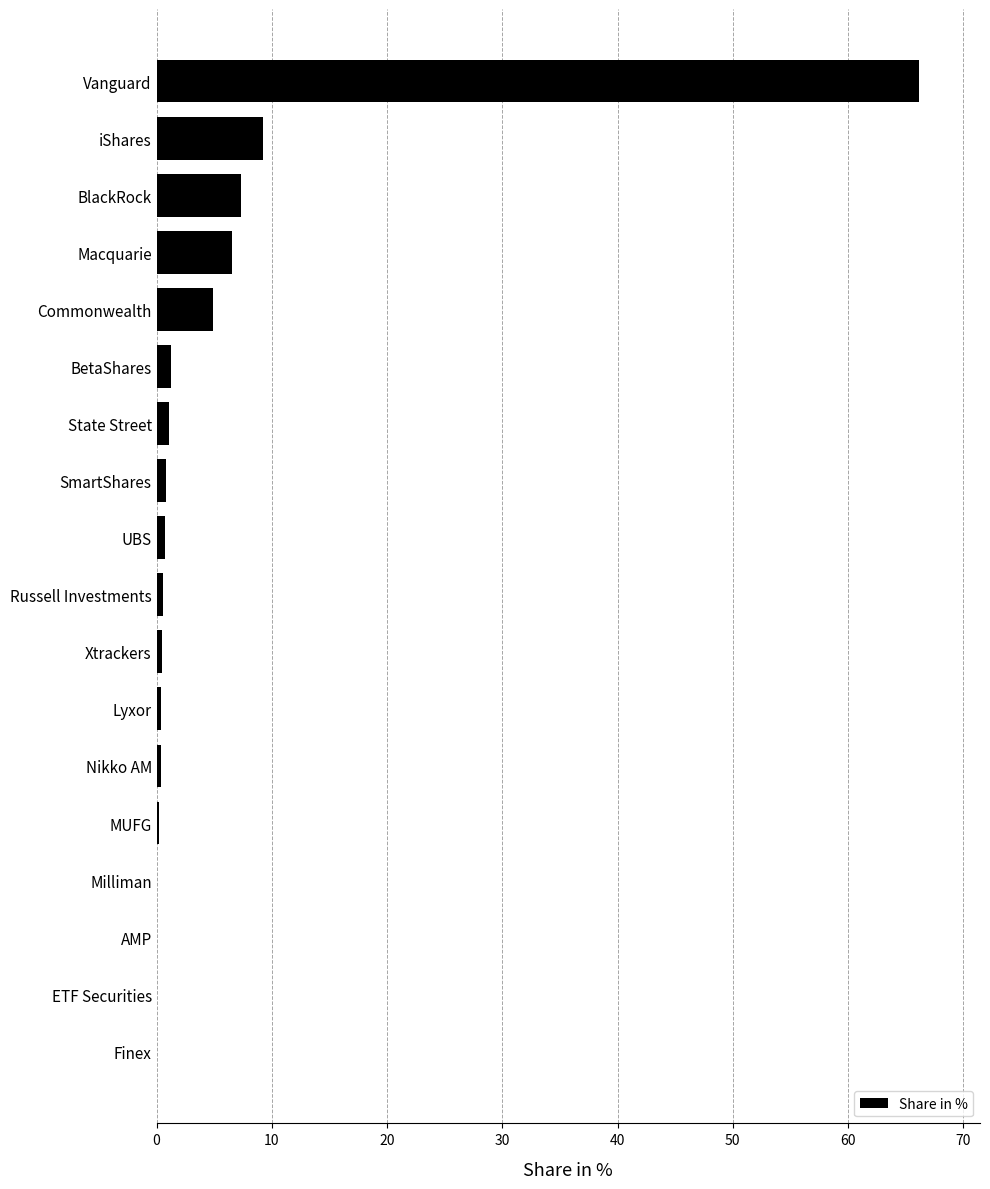

Where is the data nearest to the value 33?

iShares